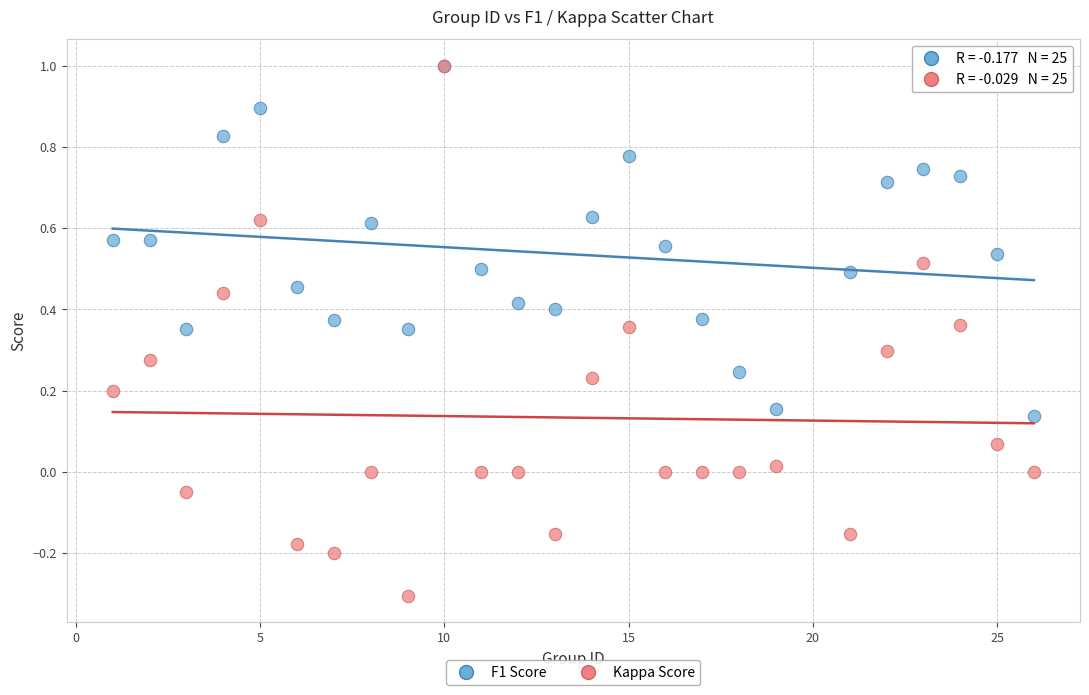

Which series has the widest spread of Y values?

Kappa Score